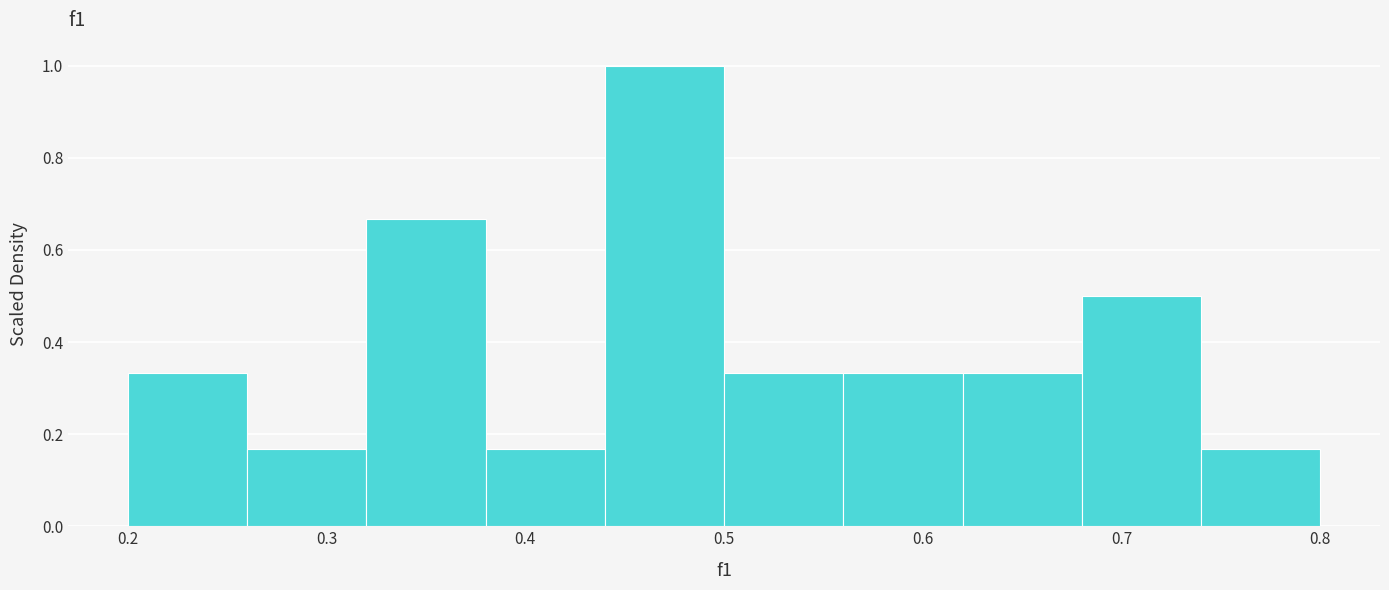

Reading left to right, list every bar in this chart as the range it spans on the x-axis followed by its height. The values are not printed on the chart, so give them approximately, as read against the axis.

0.20 to 0.26: 0.34
0.26 to 0.32: 0.16
0.32 to 0.38: 0.66
0.38 to 0.44: 0.16
0.44 to 0.50: 1.00
0.50 to 0.56: 0.34
0.56 to 0.62: 0.34
0.62 to 0.68: 0.34
0.68 to 0.74: 0.50
0.74 to 0.80: 0.16